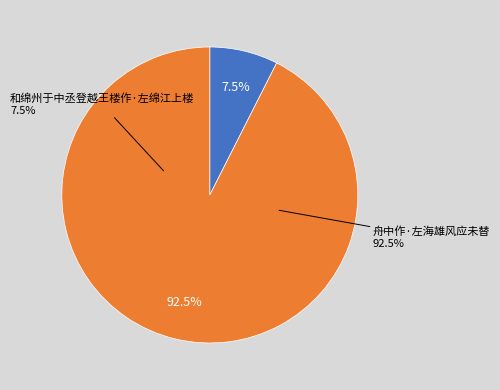

To the nearest percent, what percentage of the pie is 舟中作·左海雄风应未替?

93%